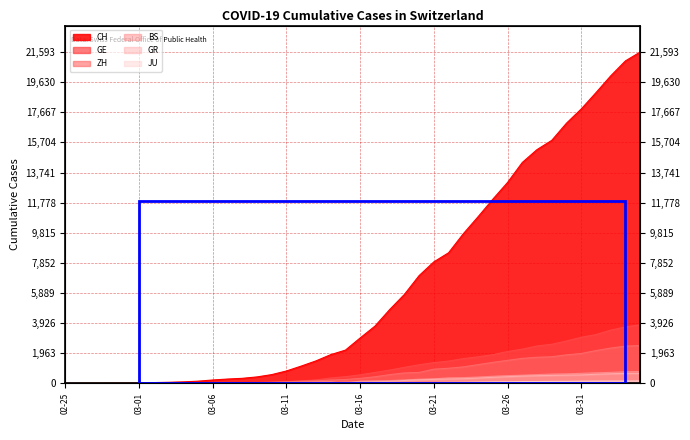

List the labels in order of GE value, smallest first.

2020-02-25, 2020-02-26, 2020-02-27, 2020-02-28, 2020-02-29, 2020-03-01, 2020-03-02, 2020-03-03, 2020-03-04, 2020-03-05, 2020-03-06, 2020-03-07, 2020-03-08, 2020-03-09, 2020-03-10, 2020-03-11, 2020-03-12, 2020-03-13, 2020-03-14, 2020-03-15, 2020-03-16, 2020-03-17, 2020-03-18, 2020-03-19, 2020-03-20, 2020-03-21, 2020-03-22, 2020-03-23, 2020-03-24, 2020-03-25, 2020-03-26, 2020-03-27, 2020-03-28, 2020-03-29, 2020-03-30, 2020-03-31, 2020-04-01, 2020-04-02, 2020-04-03, 2020-04-04